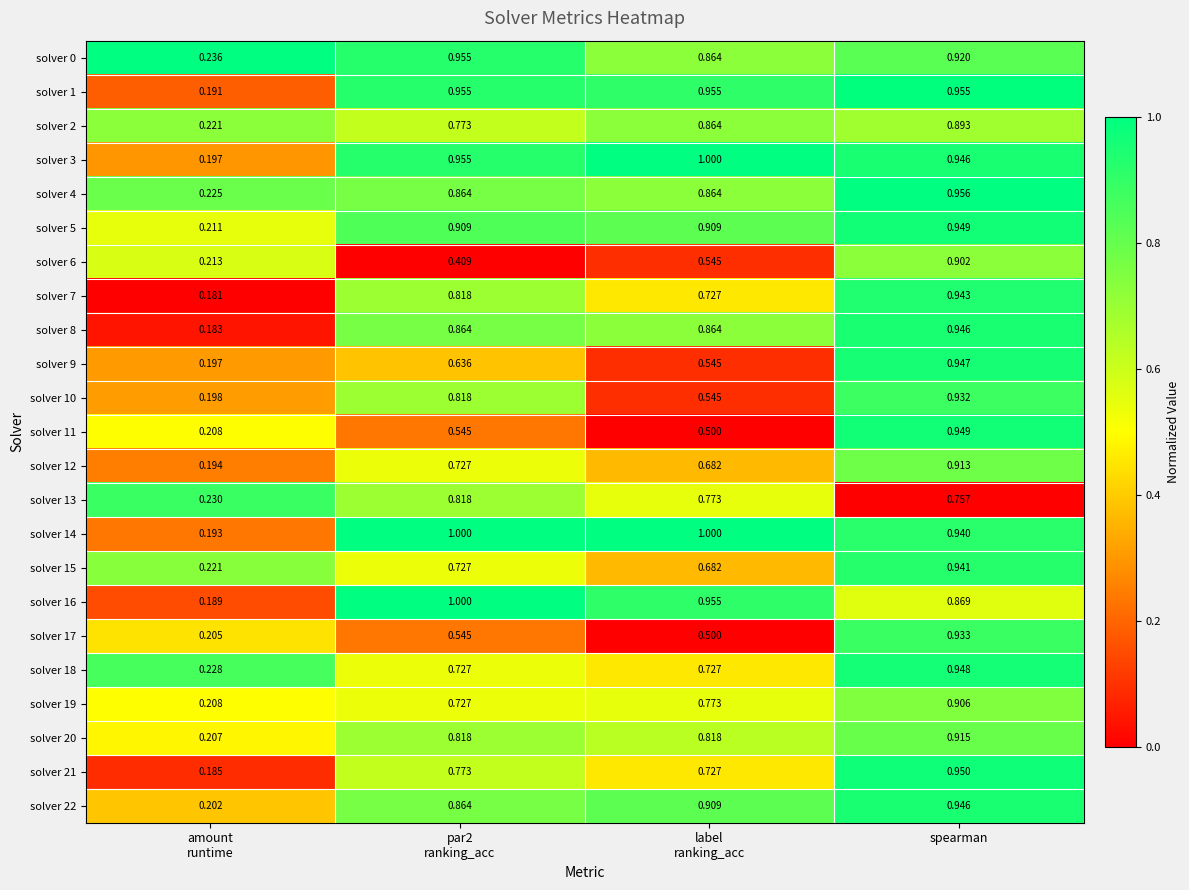

At which category is the sum across all series the highest?

spearman